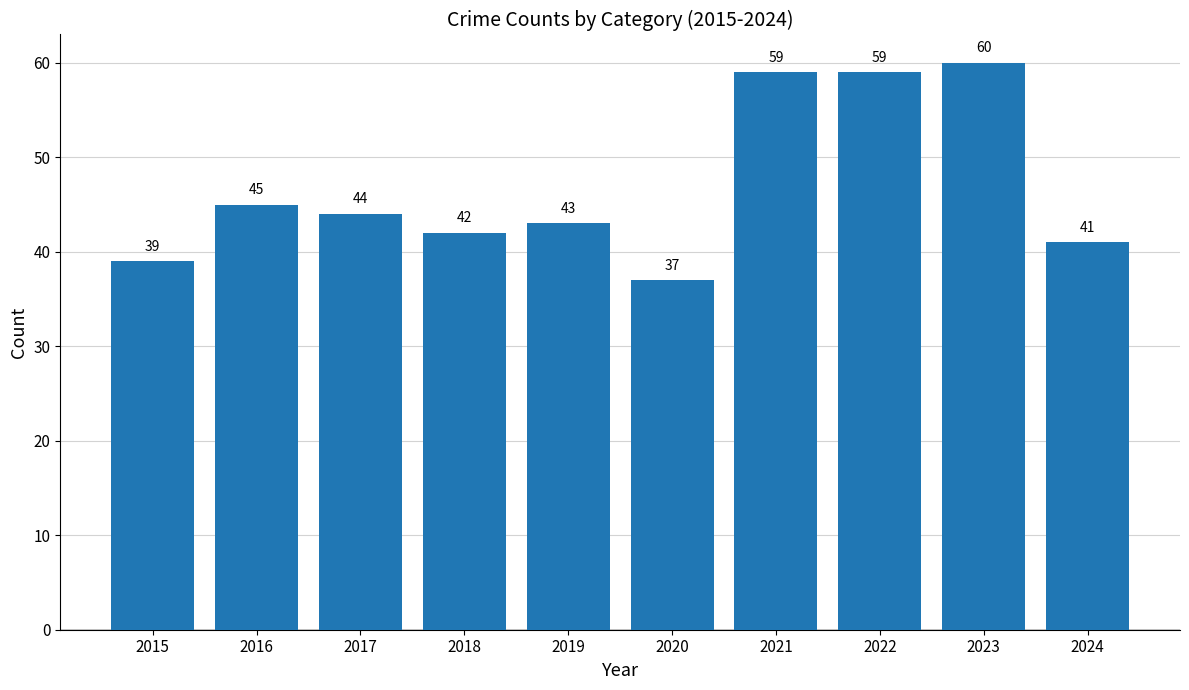

How many data points are less than 44?

5